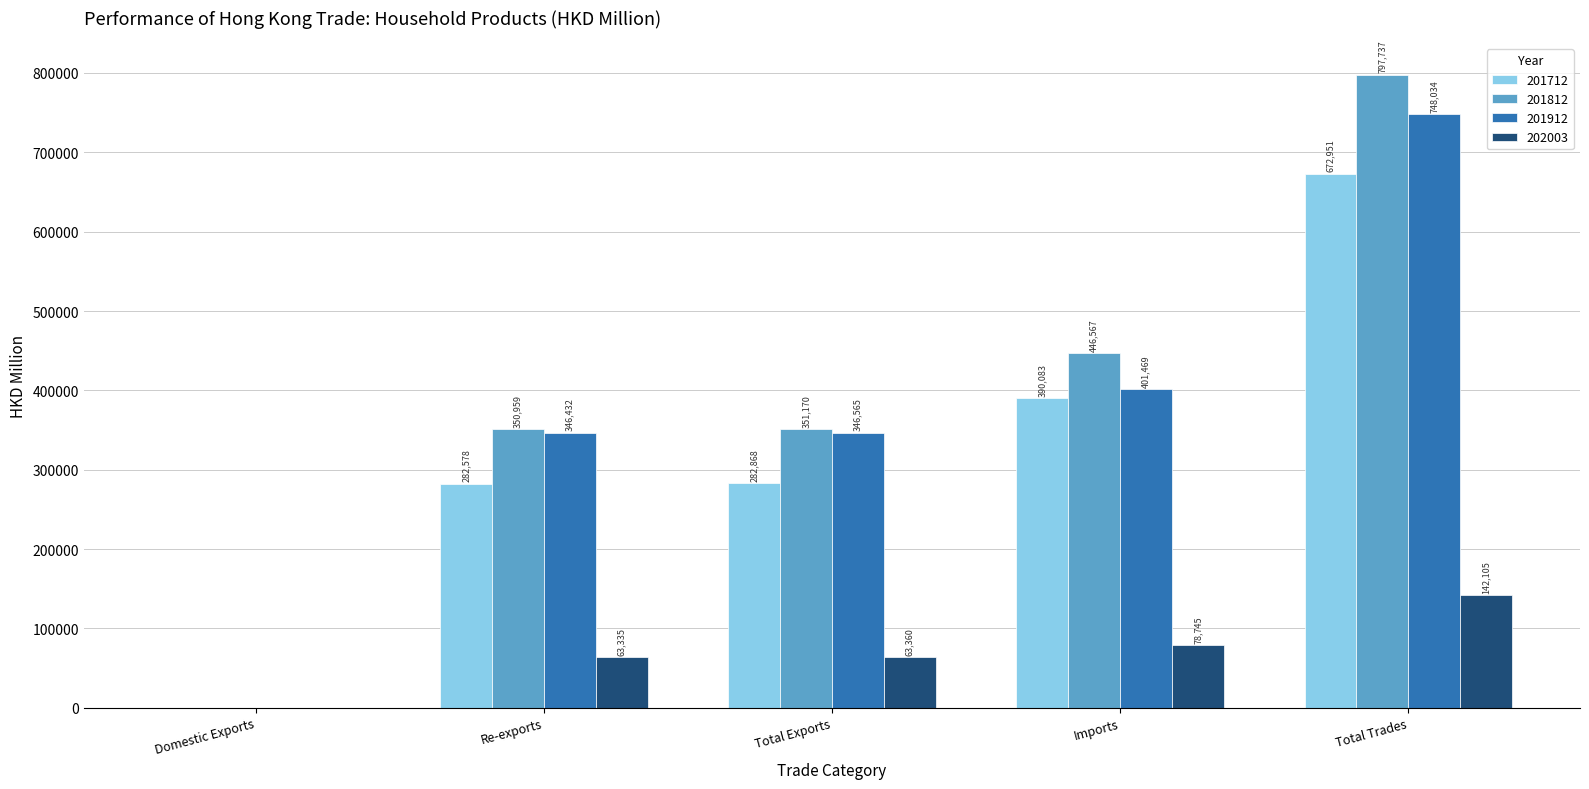

The value of 201812 at Total Trades is 797737.0. True or false?

True